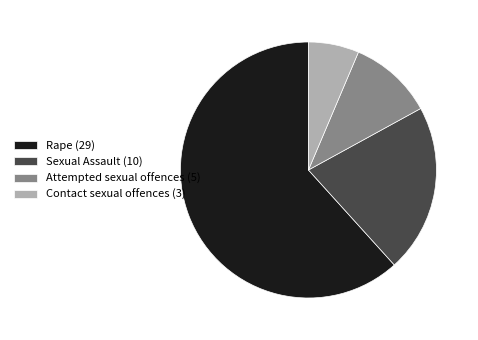

The Attempted sexual offences (5) slice represents 3% of the pie. True or false?

False